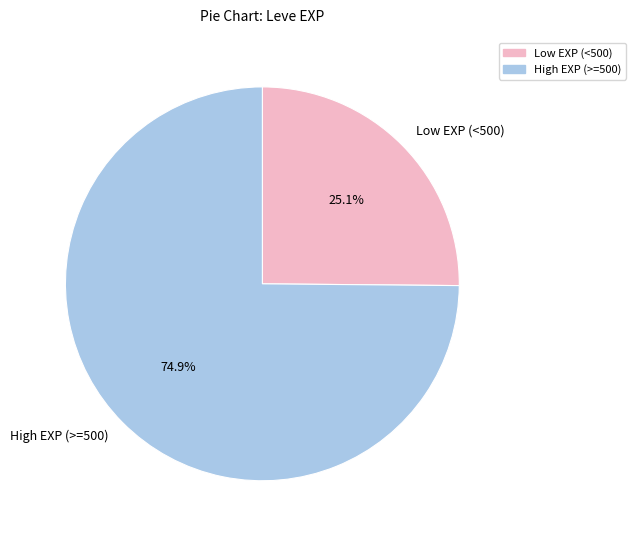

What is the ratio of the value at Low EXP (<500) to the value at High EXP (>=500)?

0.3